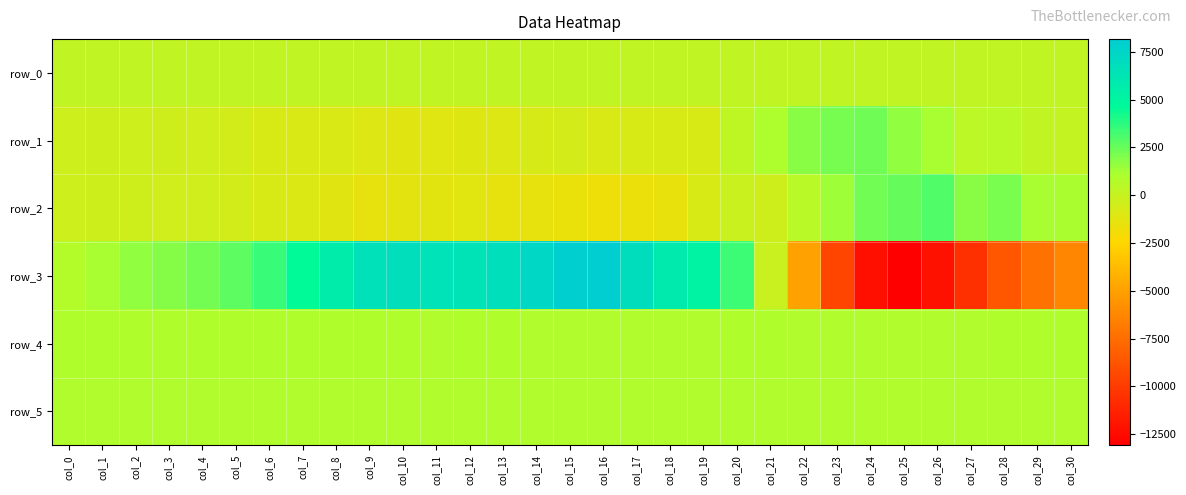

Is it true that row_5 equals 426.5 at col_18?

False